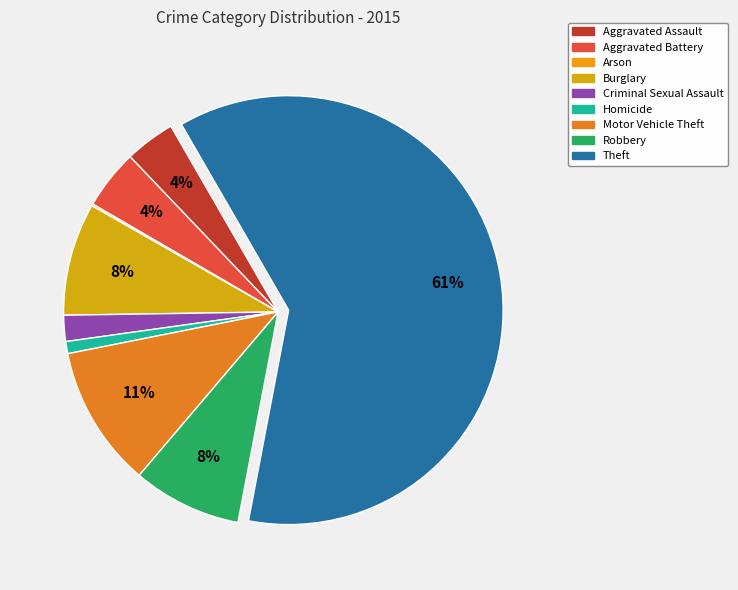

What percentage is the Aggravated Battery slice, to the nearest percent?

4%